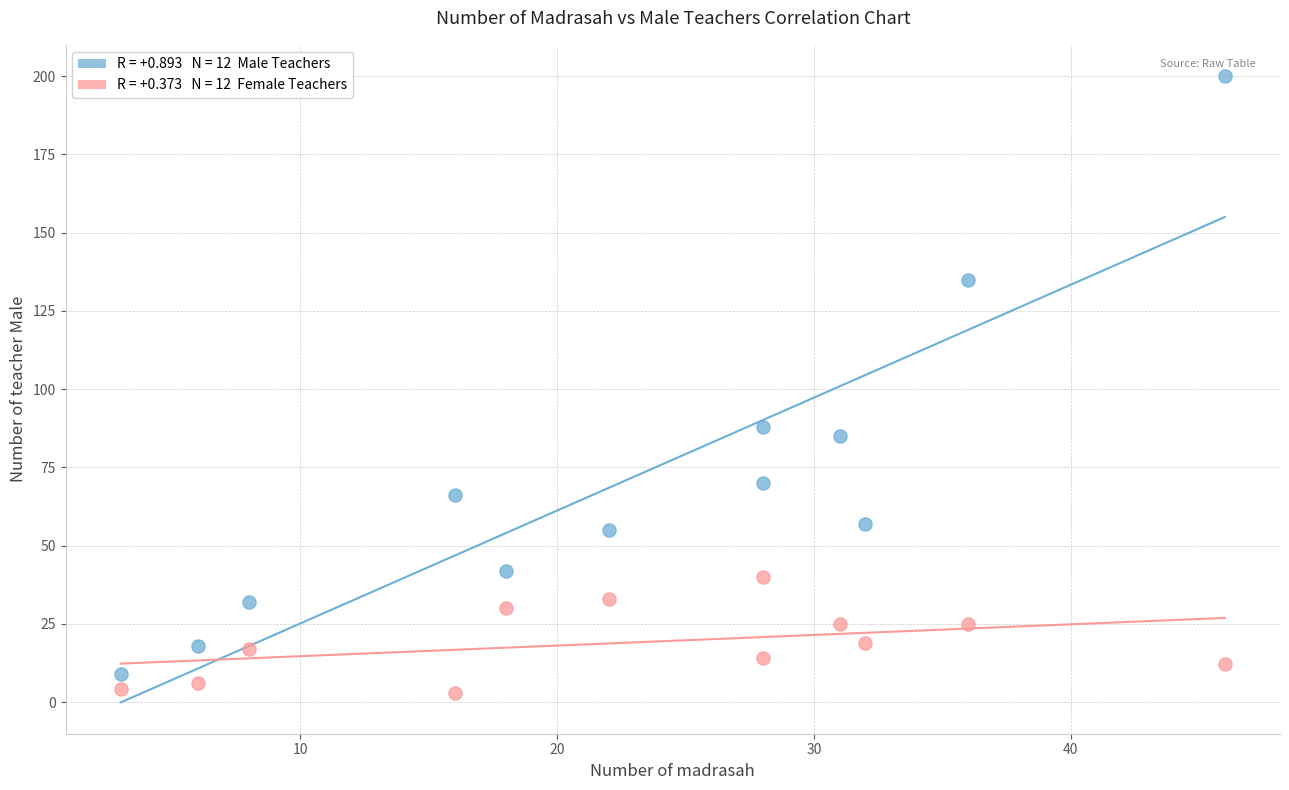

Across all series, what Y value is closest to 101?

88